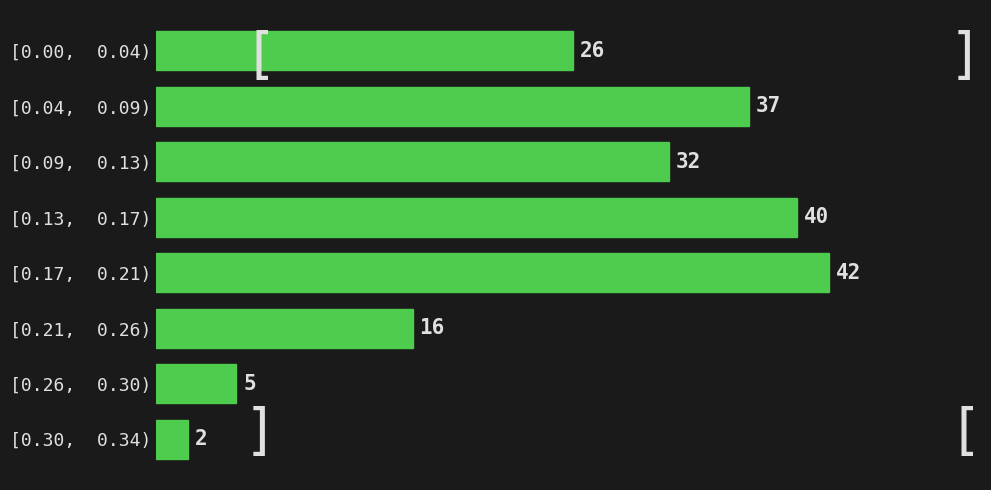

Reading bottom to top, extract all data points from this chart.

2	5	16	42	40	32	37	26